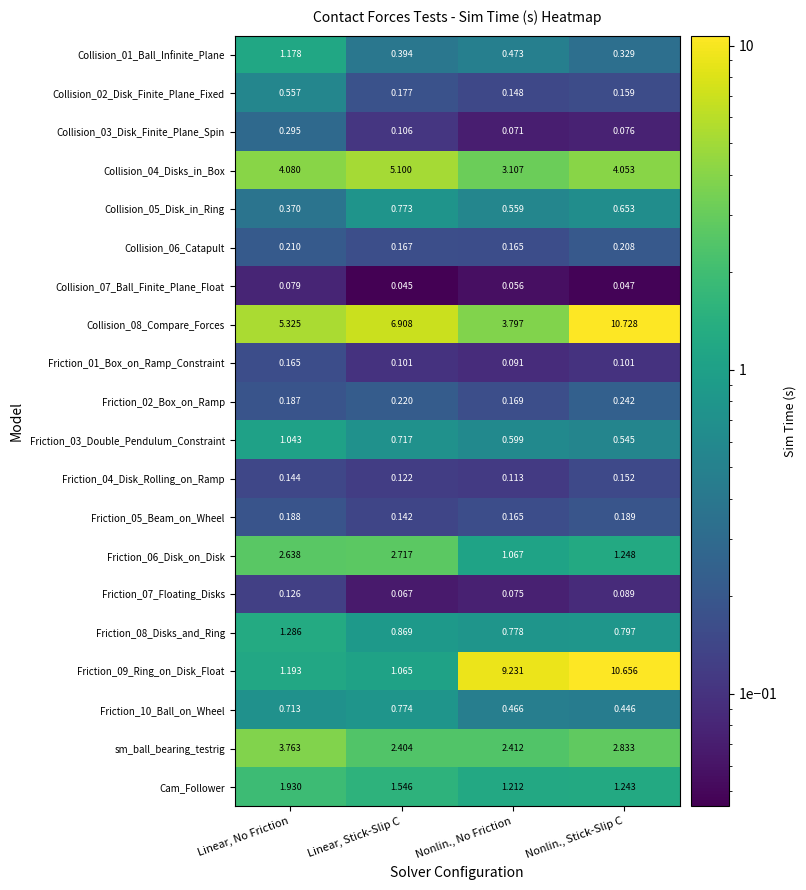

Is the value of Collision_01_Ball_Infinite_Plane at Linear, No Friction greater than the value of Collision_03_Disk_Finite_Plane_Spin at Nonlin., No Friction?

Yes